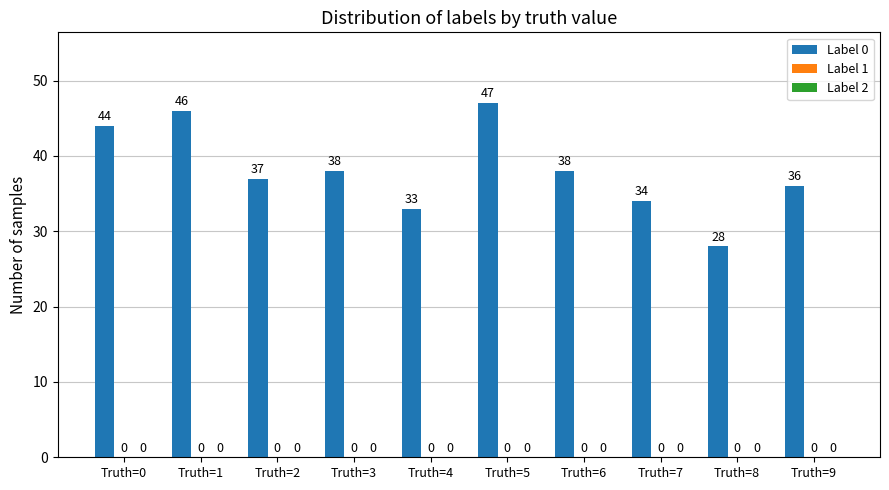

Does the chart contain any negative values?

No